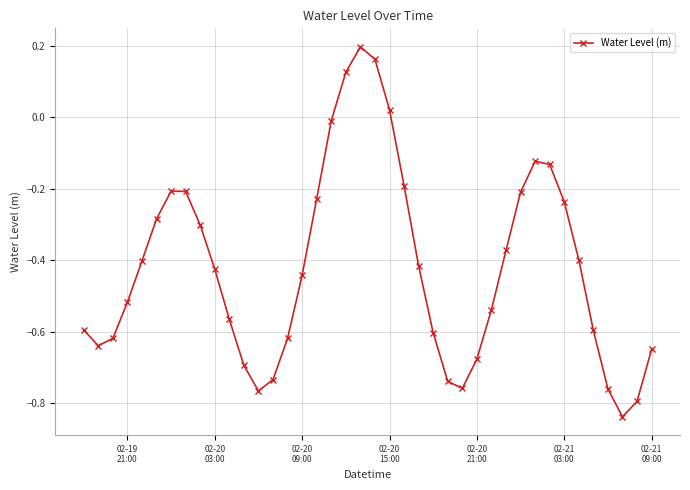

What is the difference between the second highest and second lowest values?

1.0